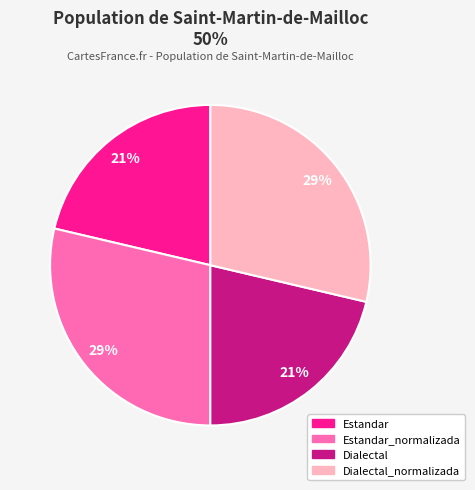

Do Dialectal and Estandar together represent more than half of the pie?

No